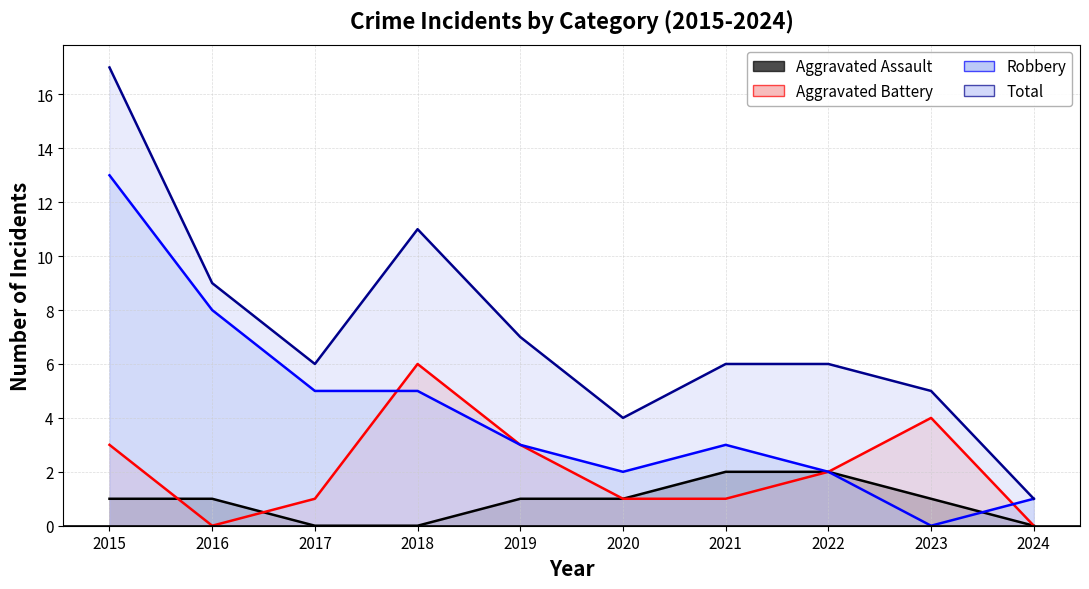

At which category is the sum across all series the highest?

2015